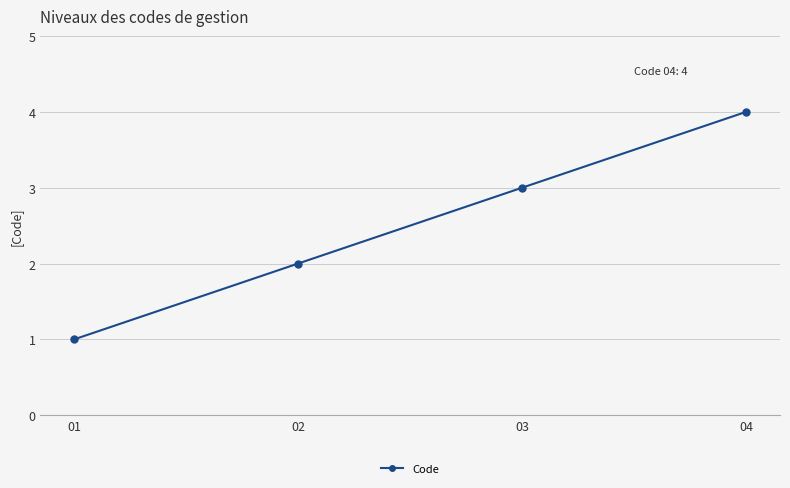

Reading left to right, list all the values displayed in this chart.

01=1	02=2	03=3	04=4